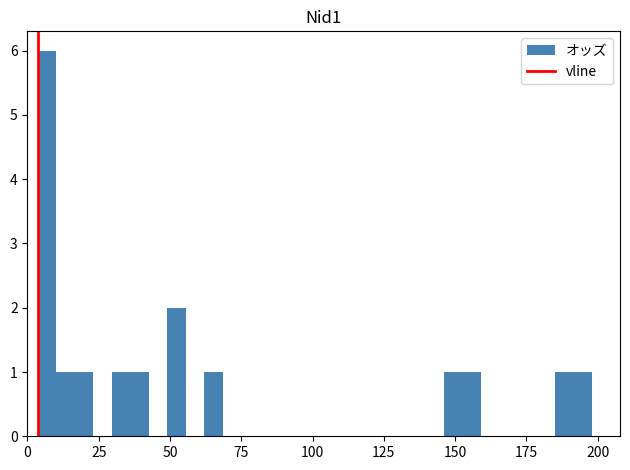

Read against the x-axis, roughly where is the centre of the tallest bar?

5